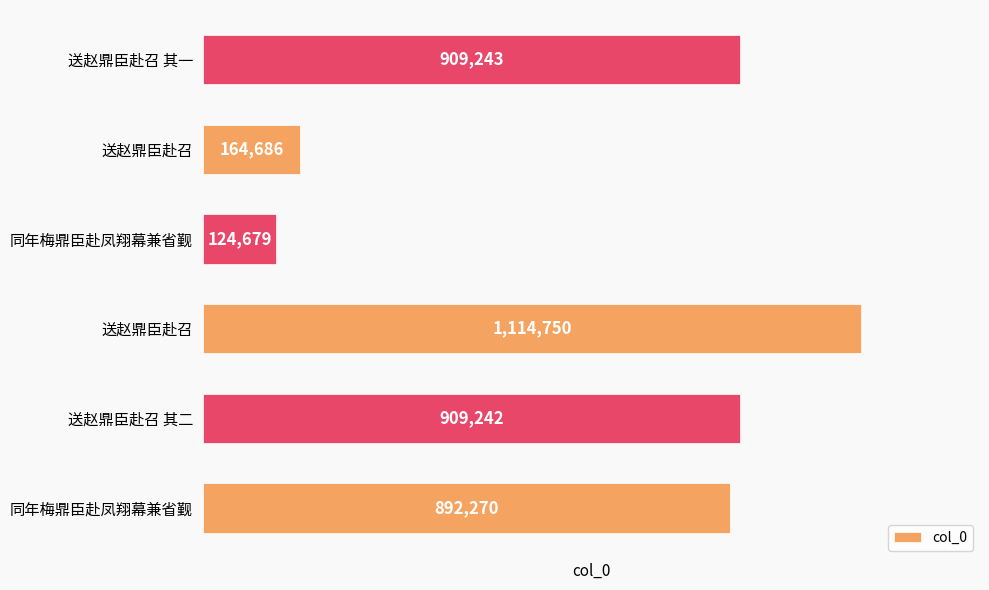

How many data points does each series have?

6